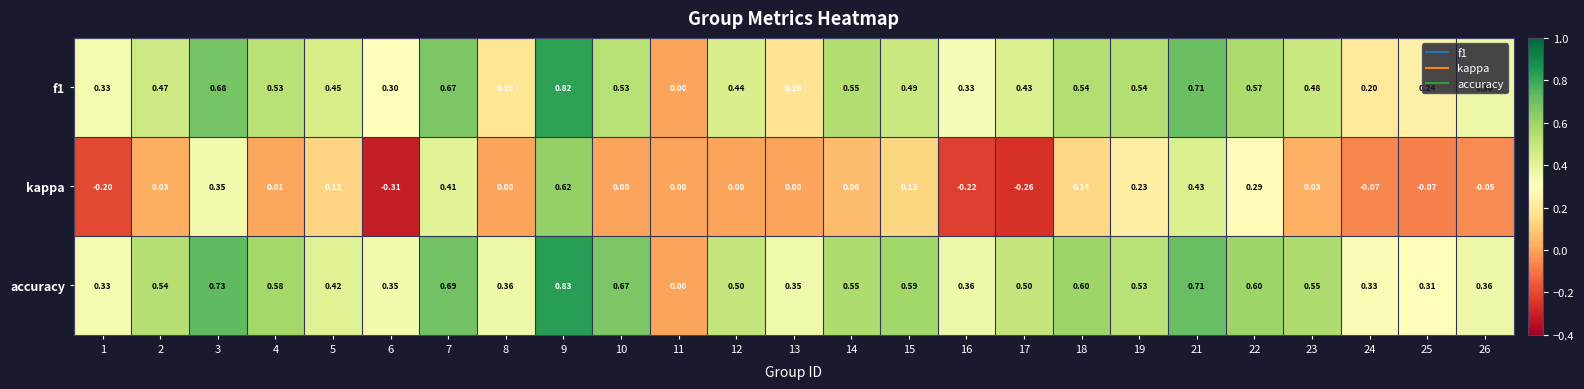

Which series has the largest total across all categories?

accuracy